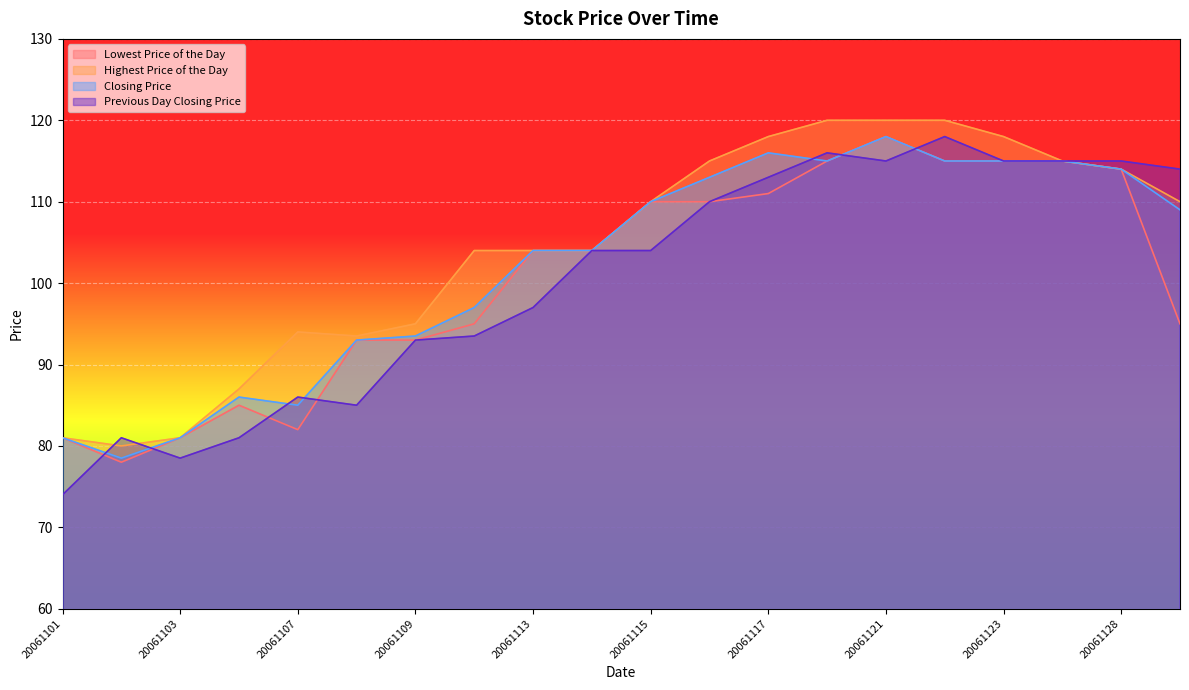

In Highest Price of the Day, how many points are lower than both neighbors (excluding endpoints)?

2